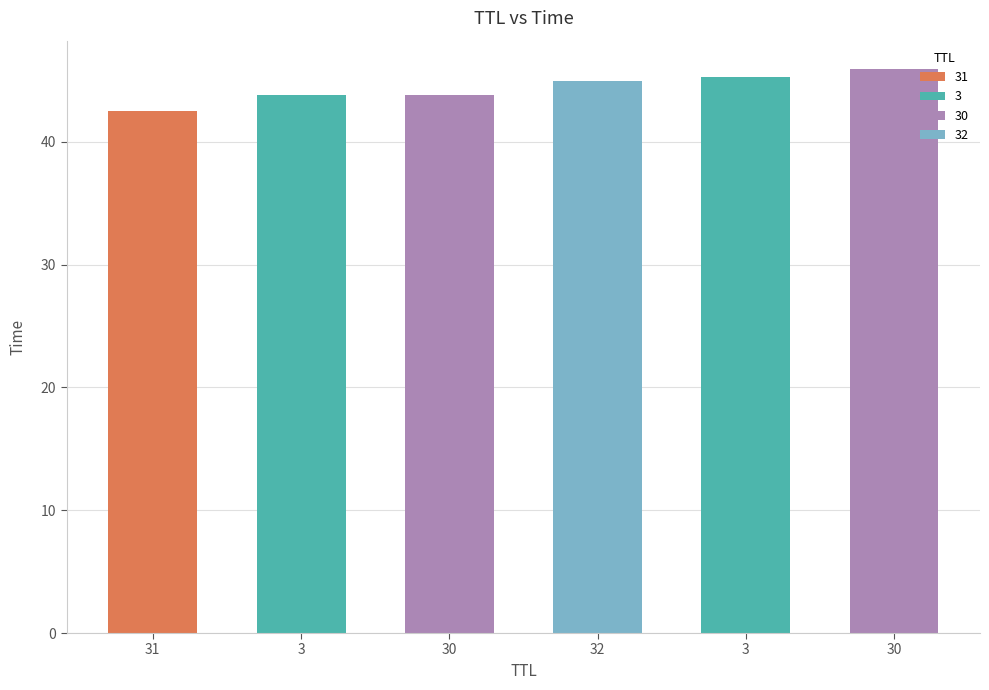

List the labels in order of value, smallest first.

31, 3, 30, 32, 3, 30